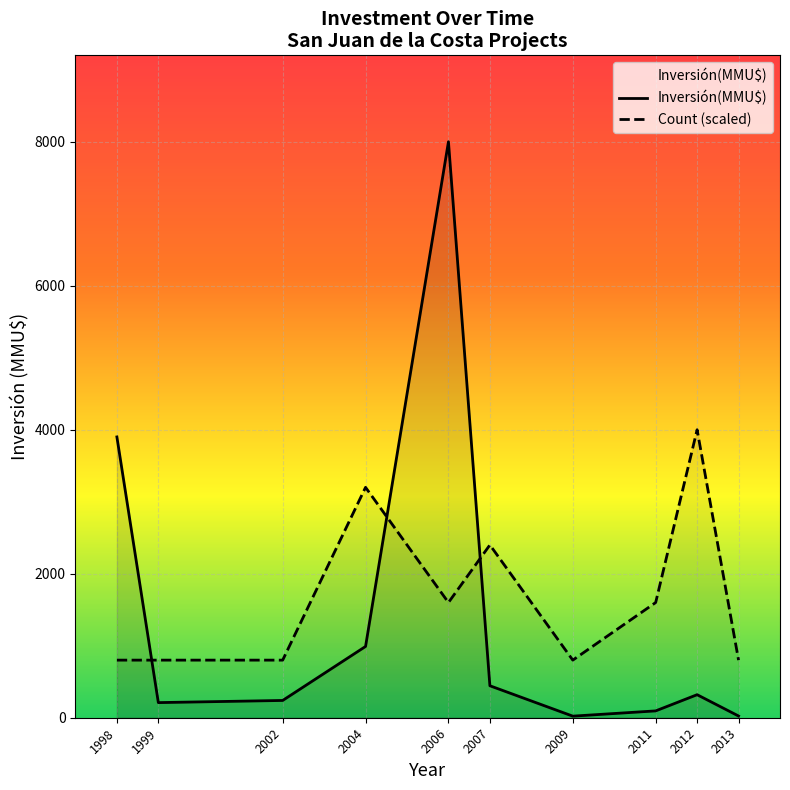

Which series changed the most between 2004 and 2012?

Count (scaled)